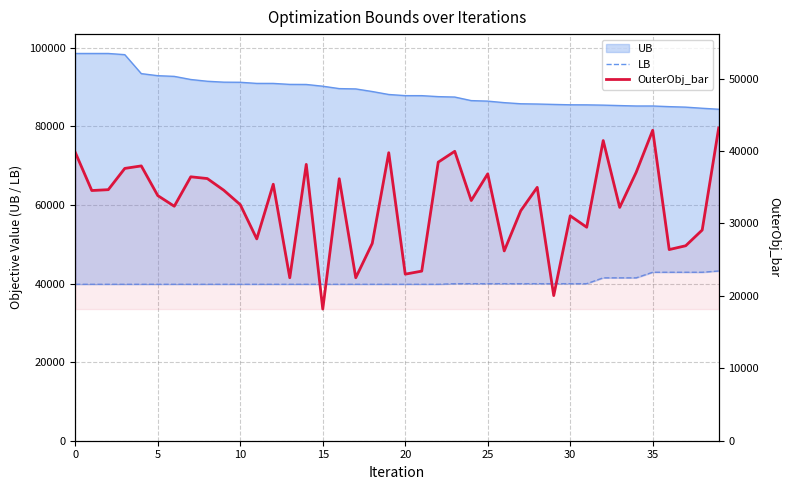

What is the difference between the LB values at 16 and 23?

160